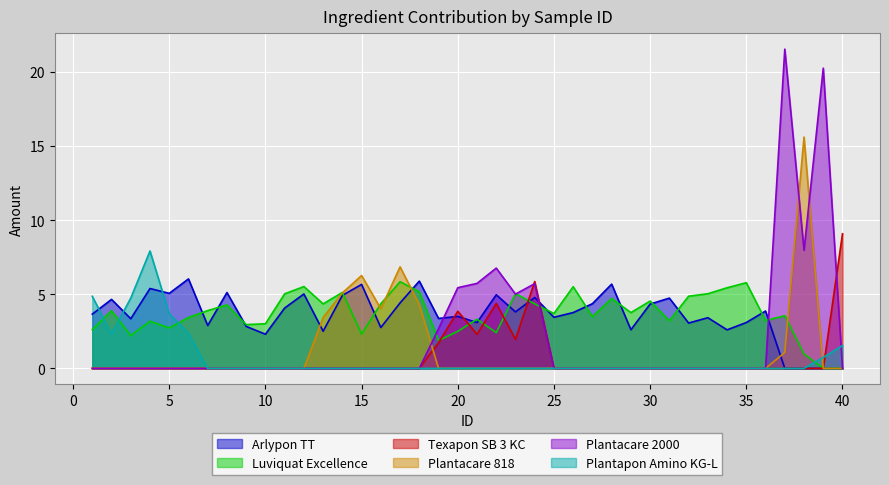

Does the chart display data point markers on the line(s)?

No